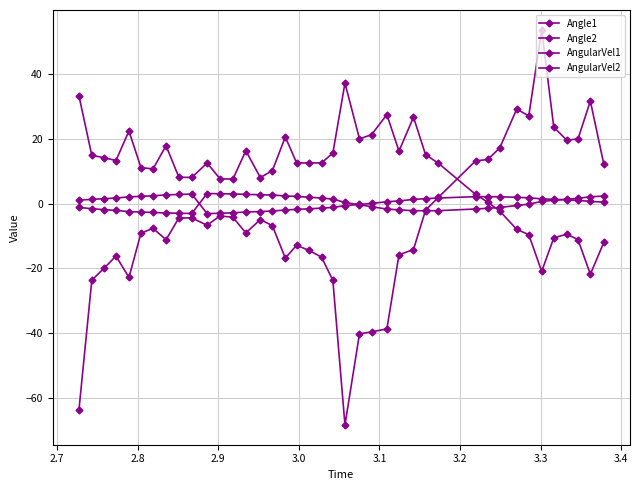

How many series are shown in this chart?

4